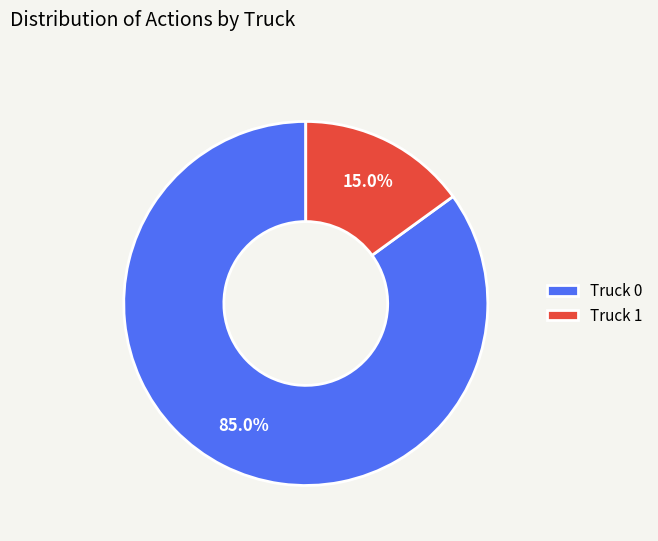

To the nearest percent, what is the difference between the largest and smallest slice percentages?

70%